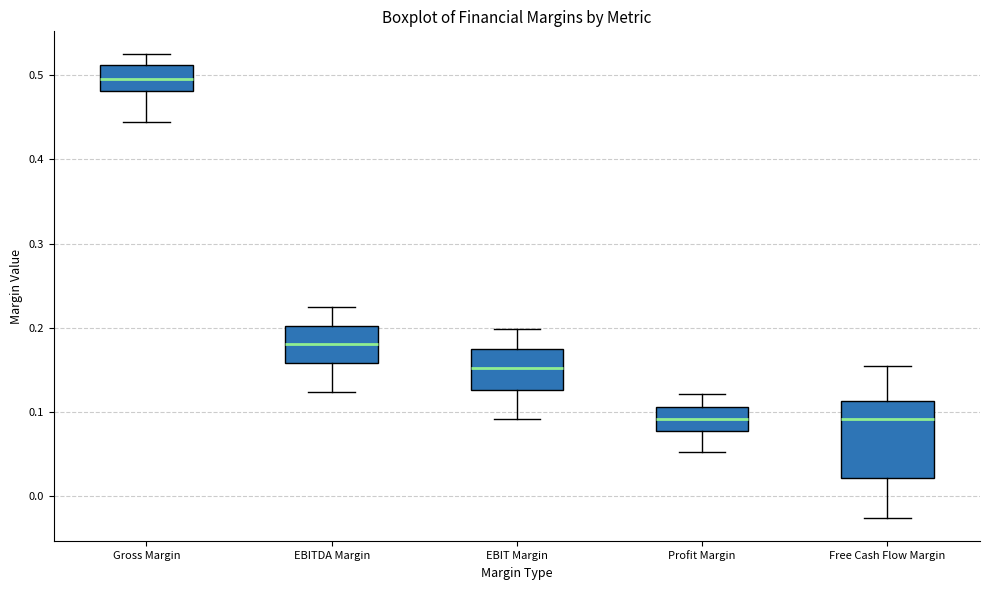

Which box's median line is the highest?

Gross Margin